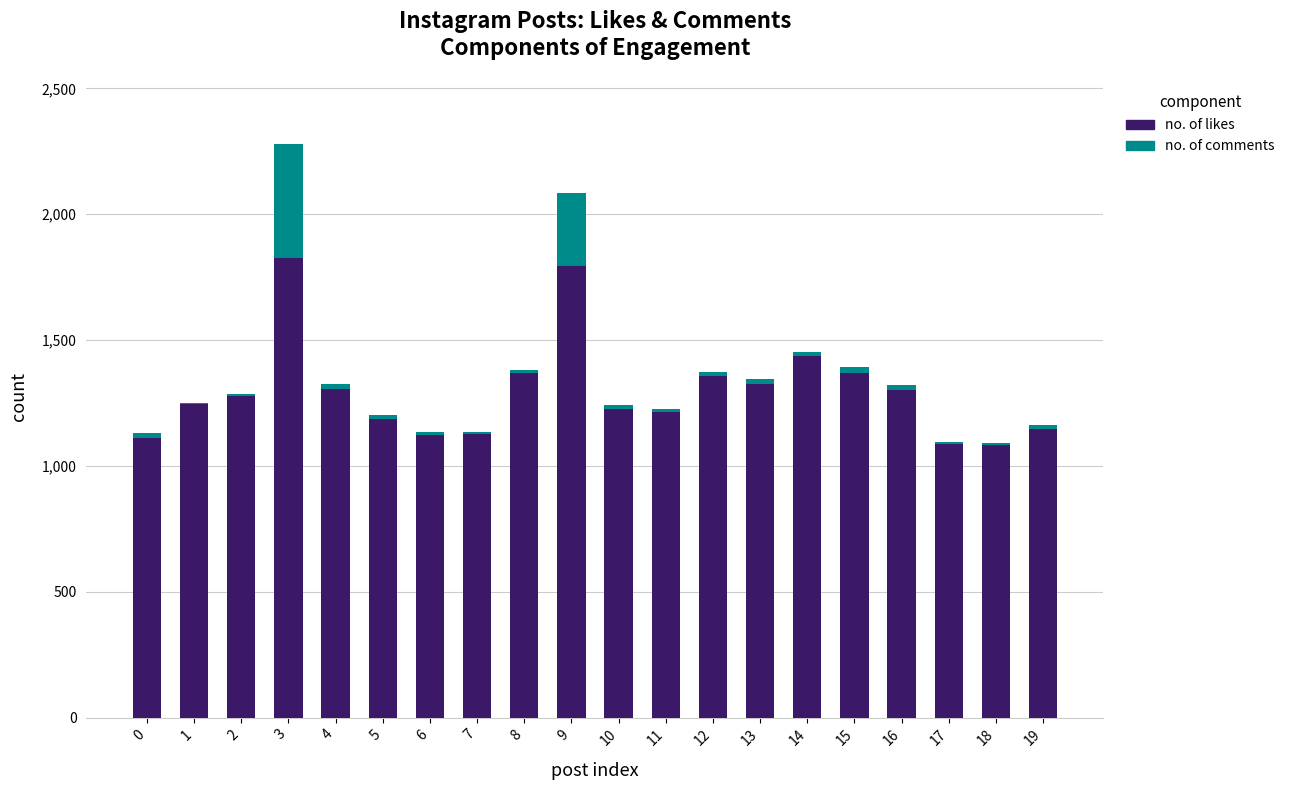

At which category is the sum across all series the highest?

3